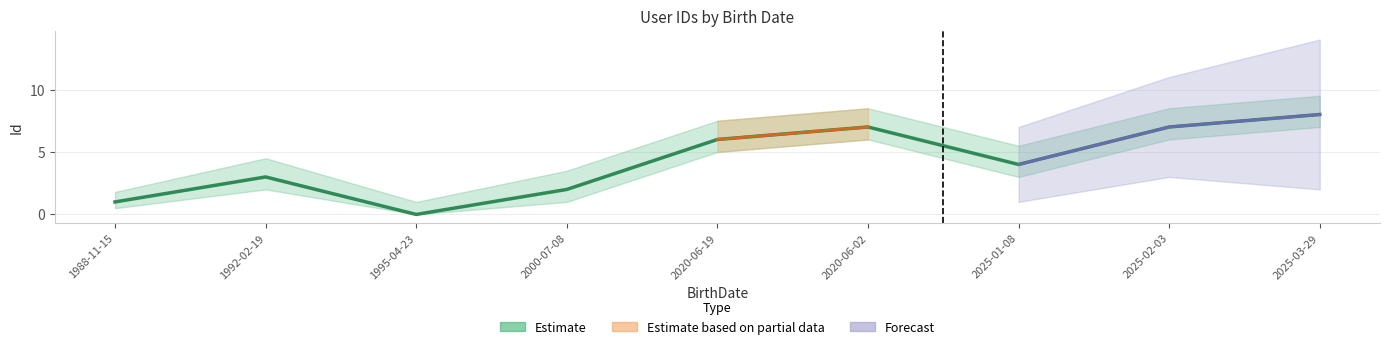

The value of Forecast_low at 1995-04-23 is 0.0. True or false?

True